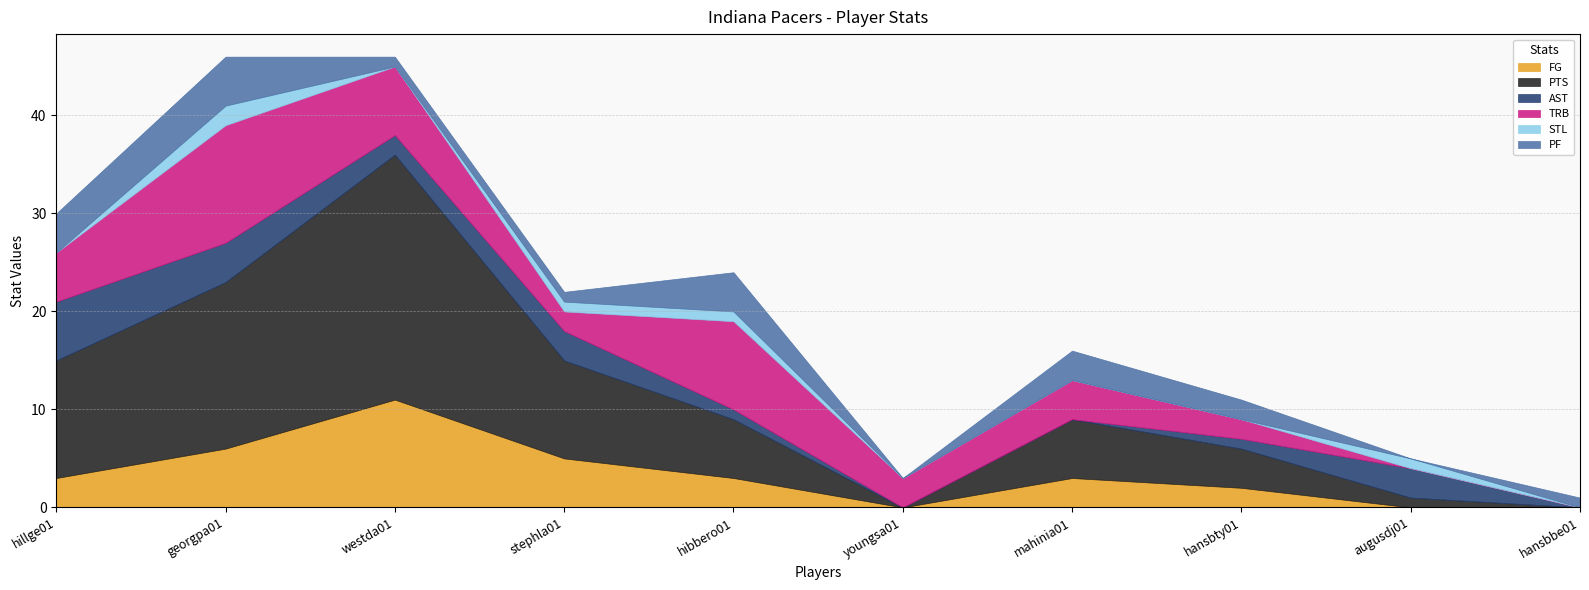

Rank the series at youngsa01 from highest to lowest value.

TRB, FG, PTS, AST, STL, PF